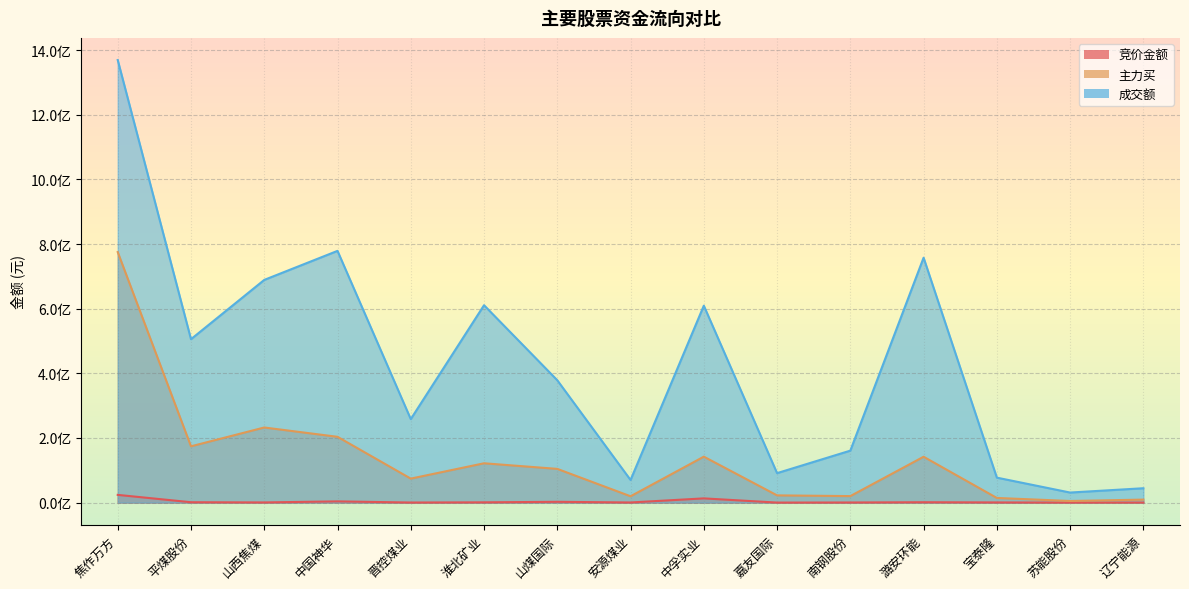

What is the highest value of the 成交额 series?

1369389302